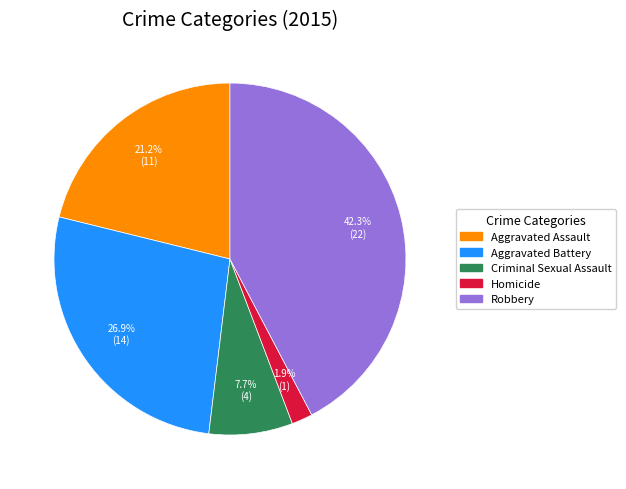

What percentage is NOT represented by Robbery?

57.7%